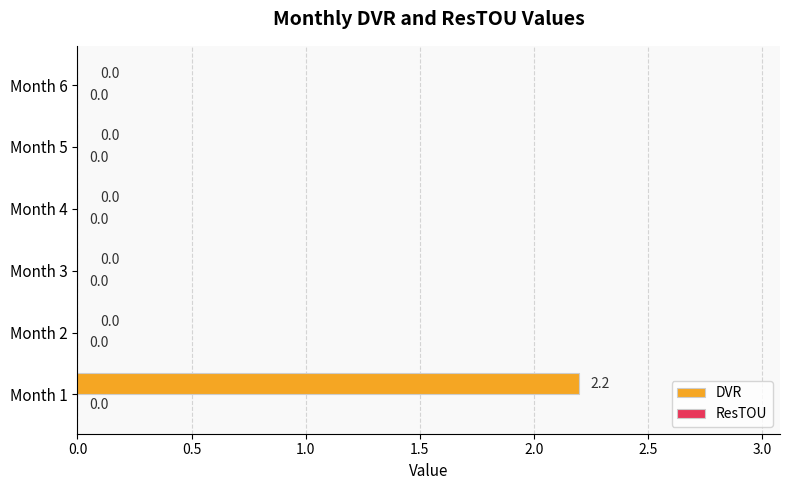

Count the number of data series in this chart.

1